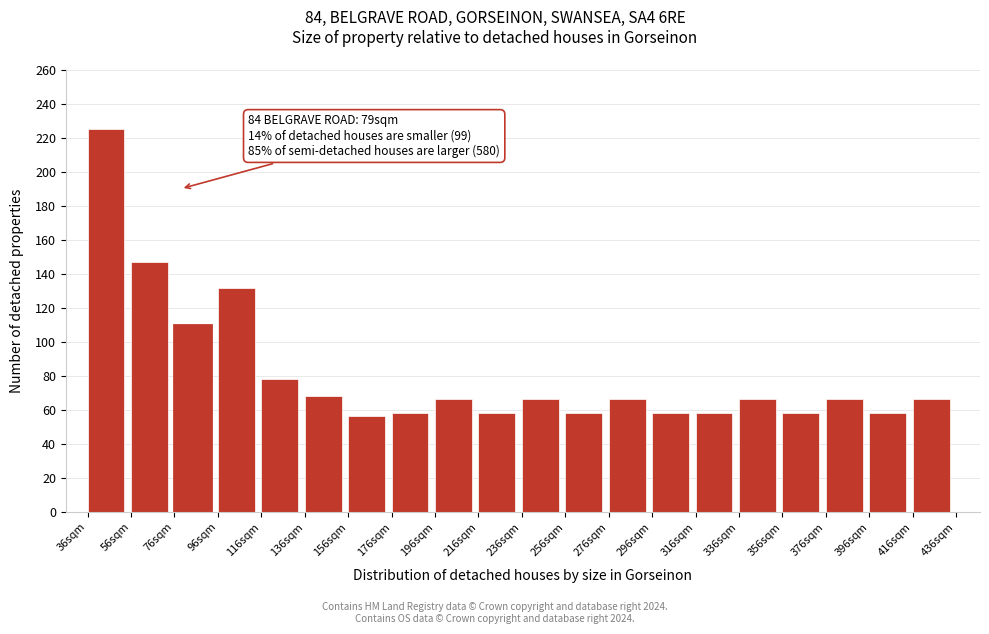

Reading left to right, what are all the values shown in this chart?

36sqm=225.0	56sqm=146.7	76sqm=110.0	96sqm=131.7	116sqm=78.3	136sqm=68.3	156sqm=56.7	176sqm=58.3	196sqm=66.7	216sqm=58.3	236sqm=66.7	256sqm=58.3	276sqm=66.7	296sqm=58.3	316sqm=58.3	336sqm=66.7	356sqm=58.3	376sqm=66.7	396sqm=58.3	416sqm=66.7	436sqm=0.0